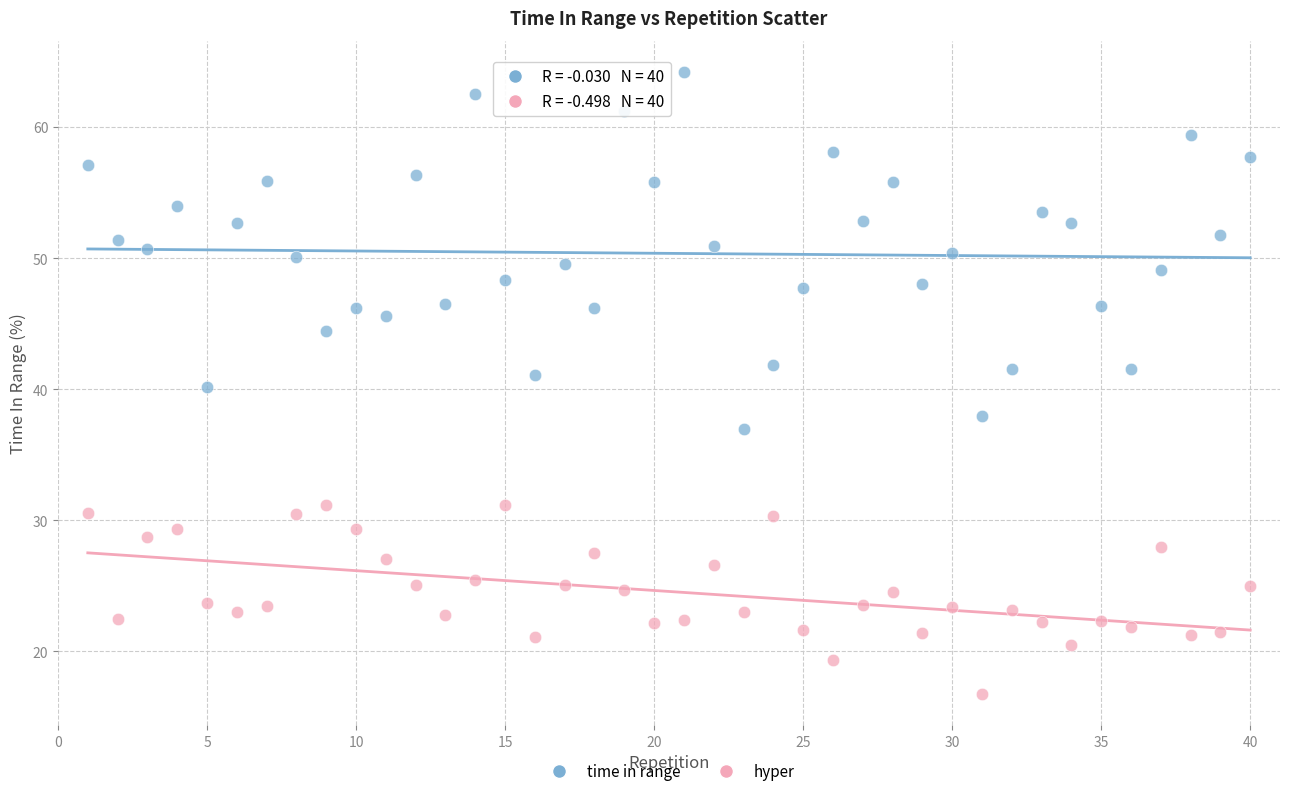

Which series contains the lowest Y value?

hyper